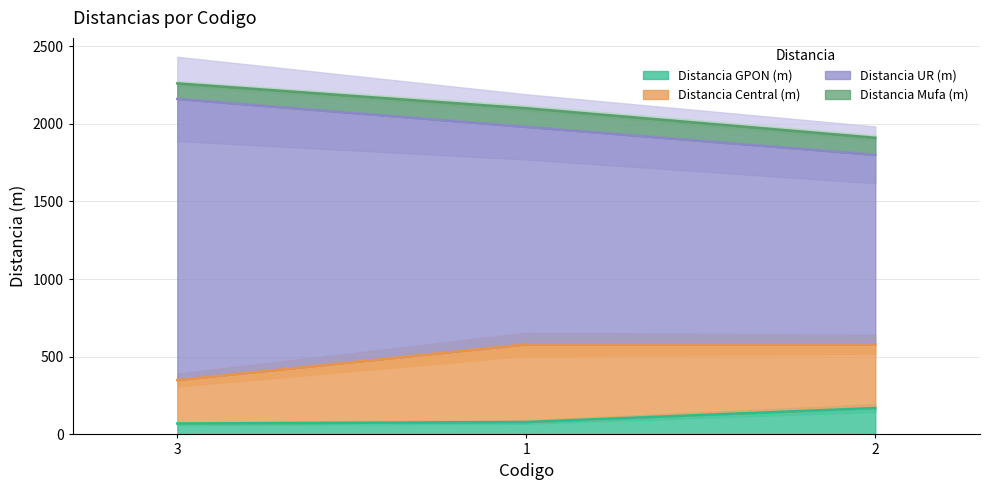

How many lines are shown in the chart?

4